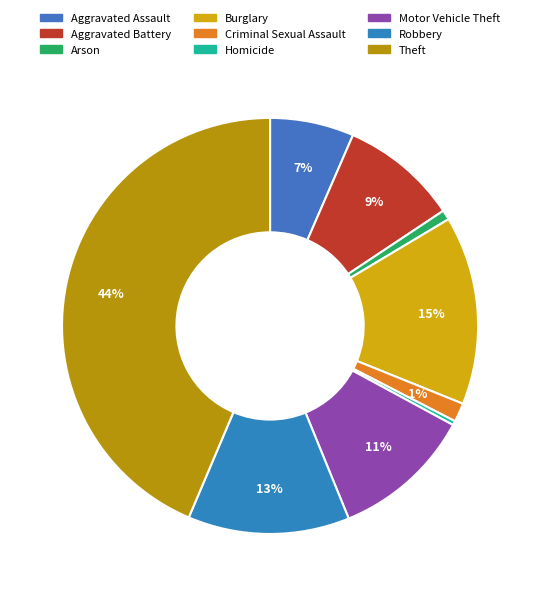

Is it true that Arson is 1% of the pie?

True